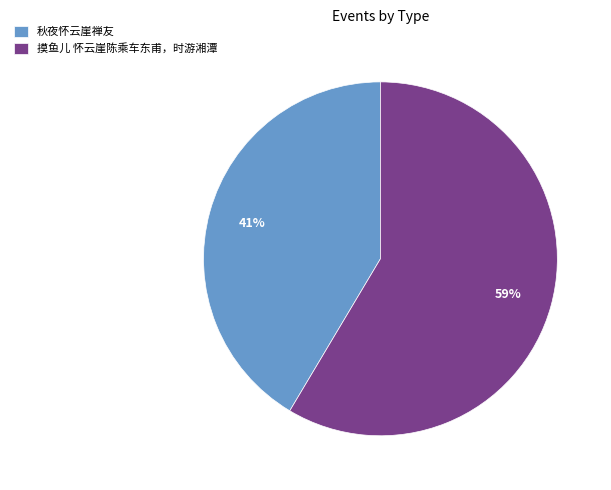

Is the sum of 摸鱼儿 怀云崖陈乘车东甫，时游湘潭 and 秋夜怀云崖禅友 greater than half?

Yes